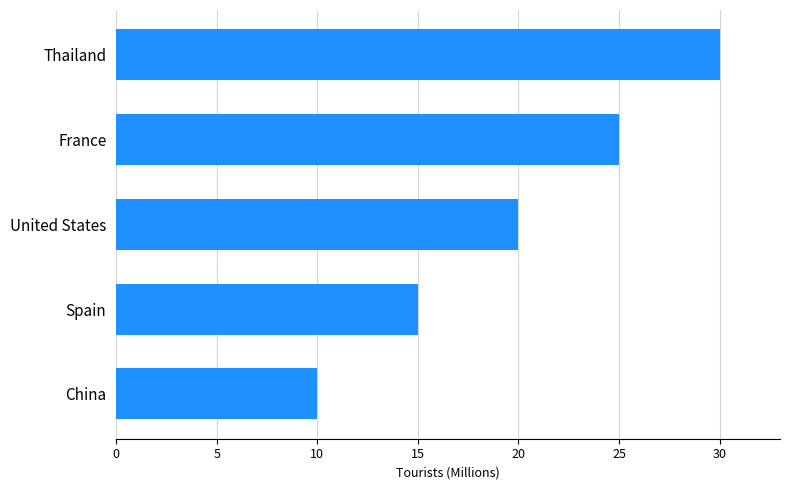

Reading bottom to top, extract all data points from this chart.

China=10	Spain=15	United States=20	France=25	Thailand=30